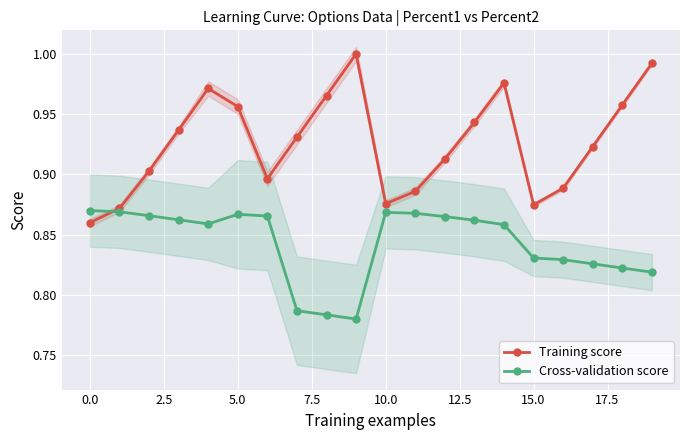

What is the label of the 2nd point from the right?

18